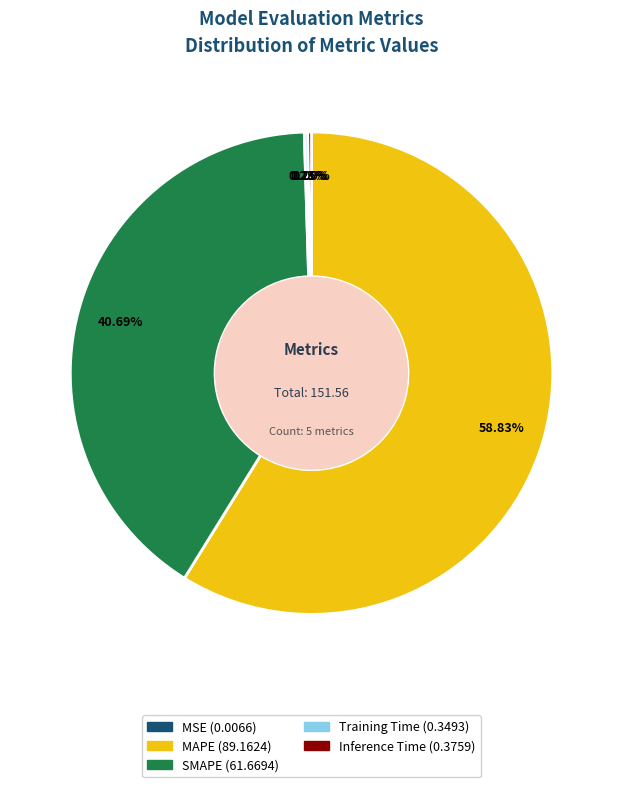

True or false: SMAPE accounts for 41% of the total.

True